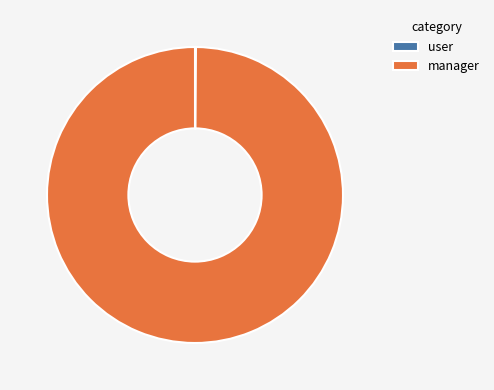

Is it true that manager is 100% of the pie?

True